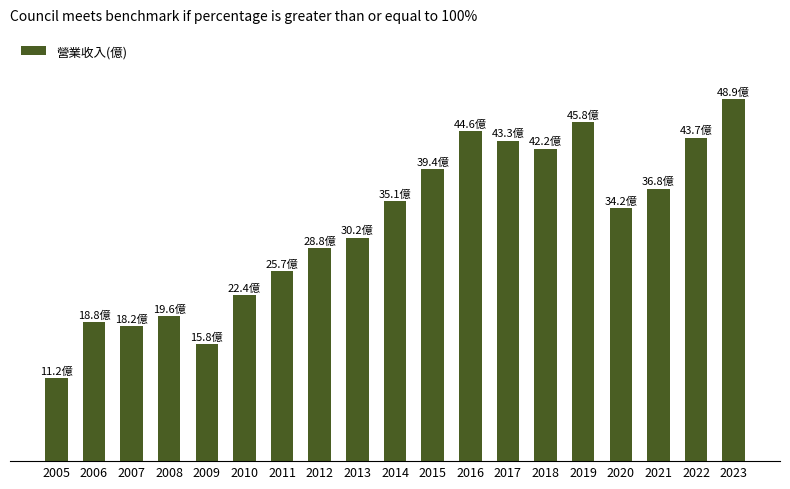

What is the value of the 10th bar from the left?

35.1